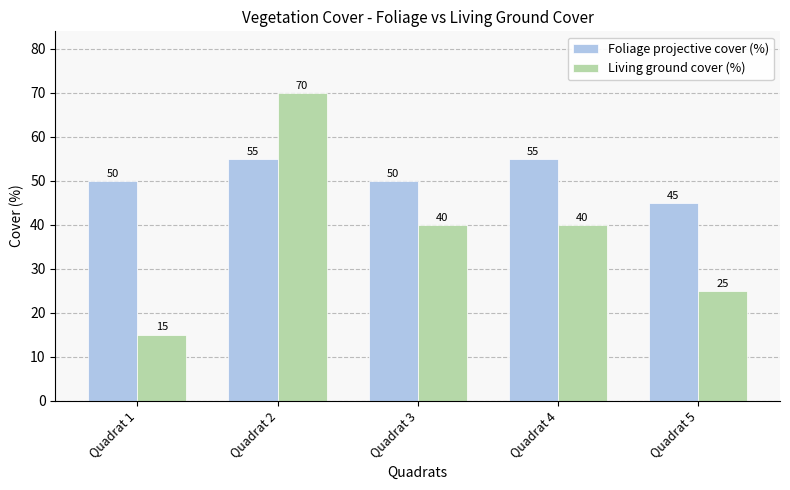

Reading left to right, transcribe all the data shown in this chart.

Foliage projective cover (%): Quadrat 1=50	Quadrat 2=55	Quadrat 3=50	Quadrat 4=55	Quadrat 5=45
Living ground cover (%): Quadrat 1=15	Quadrat 2=70	Quadrat 3=40	Quadrat 4=40	Quadrat 5=25